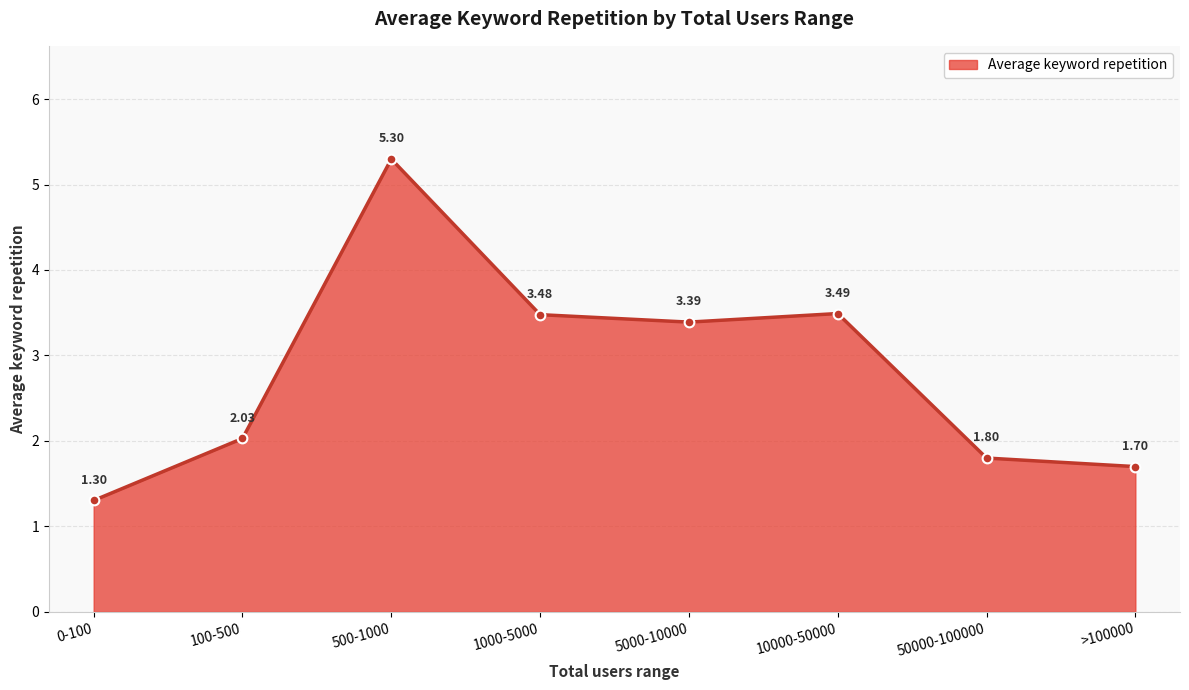

Where is the first local minimum?

5000-10000